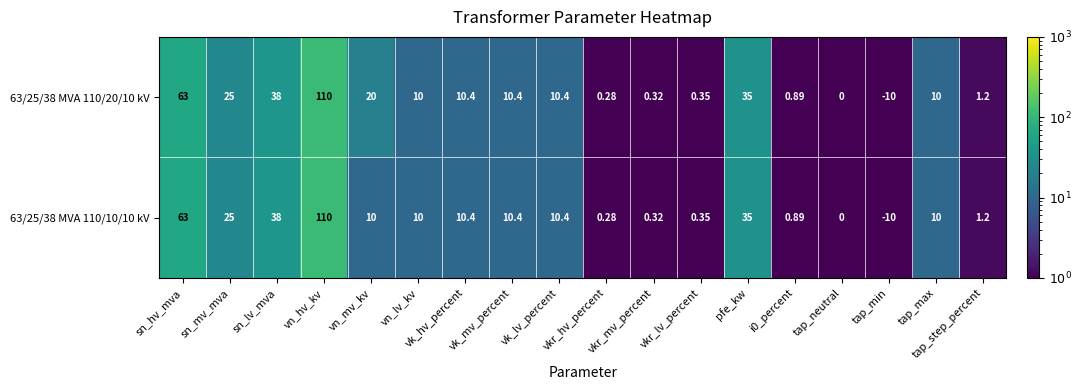

Is the value of 63/25/38 MVA 110/20/10 kV at tap_neutral greater than the value of 63/25/38 MVA 110/10/10 kV at vn_mv_kv?

No